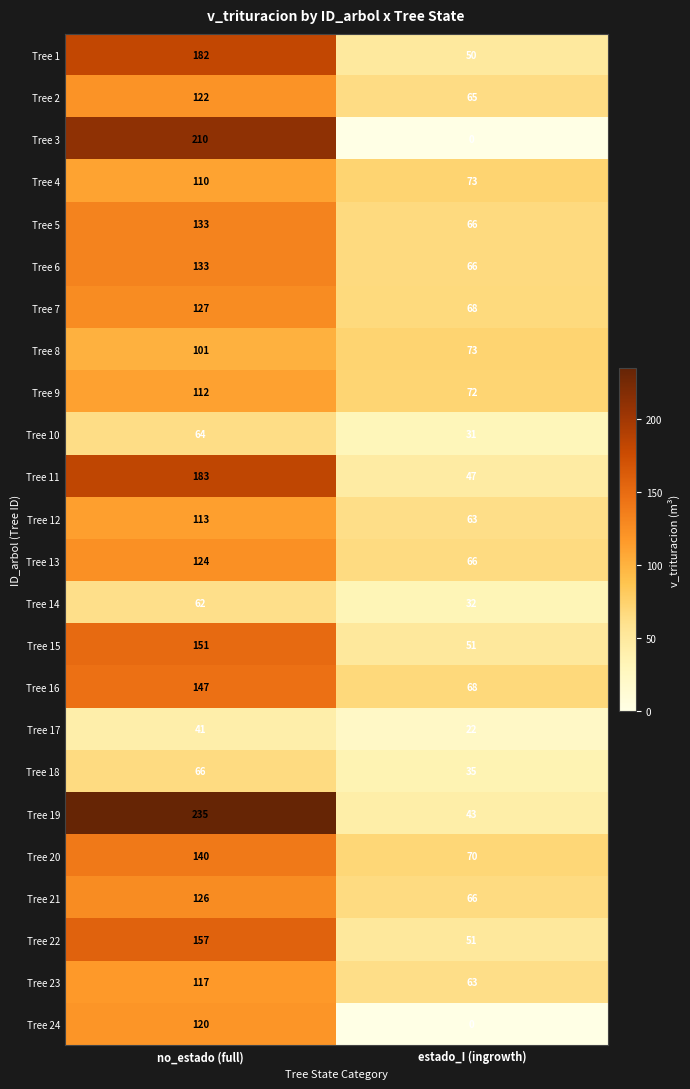

Where is Tree 16 nearest to the value 107?

estado_I (ingrowth)